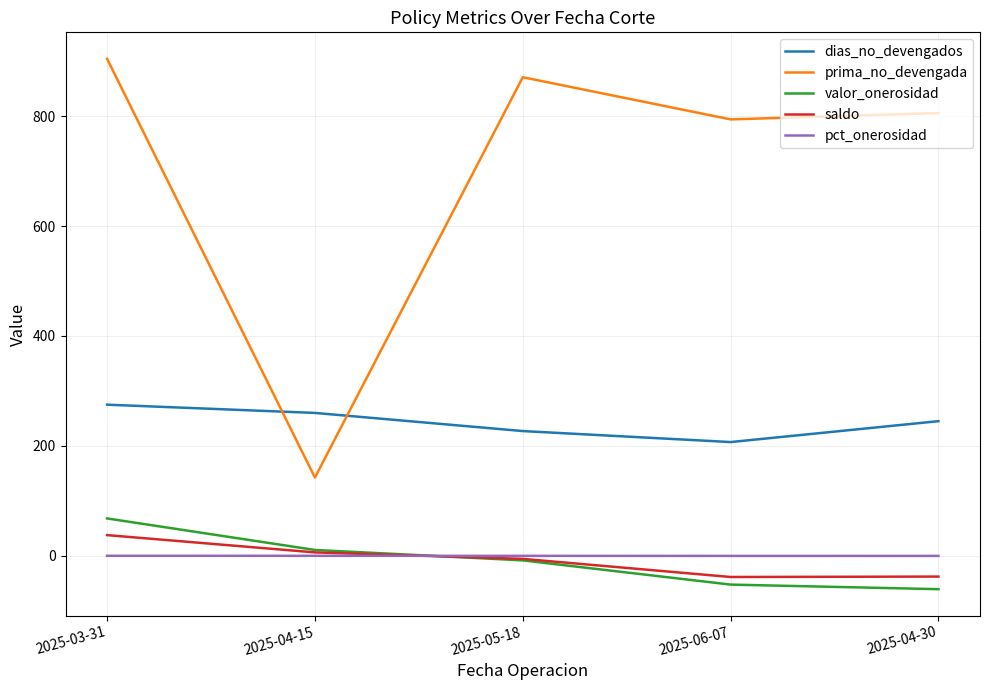

Is the value of pct_onerosidad at 2025-04-30 greater than the value of prima_no_devengada at 2025-06-07?

No